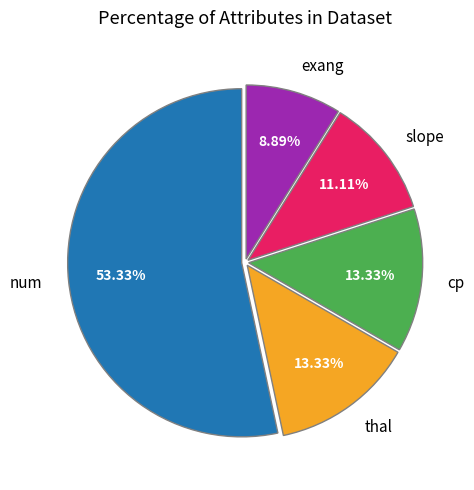

How many segments does this pie chart have?

5